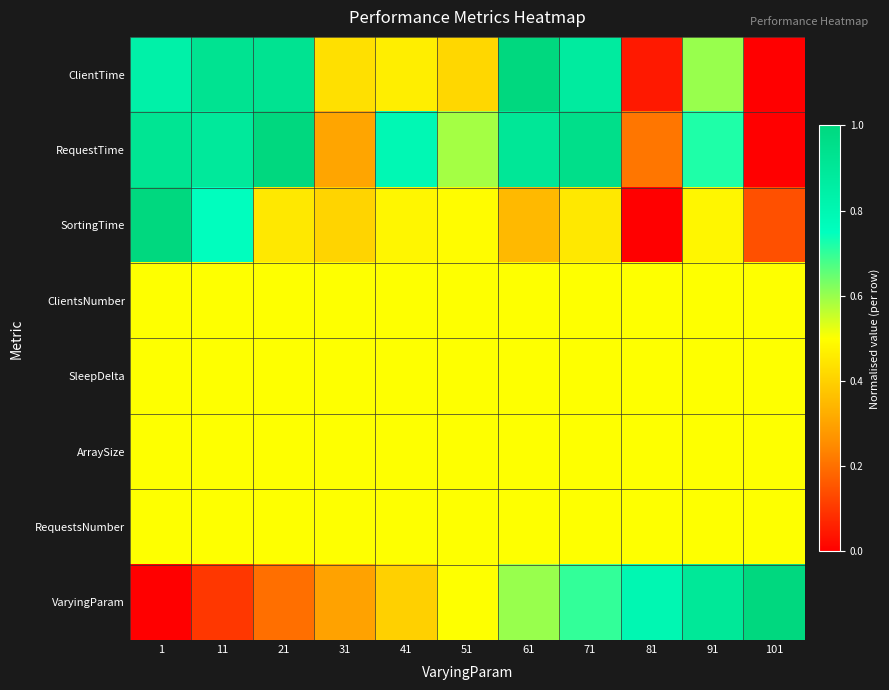

Rank the series by their maximum value, from highest to lowest.

ClientTime, RequestTime, SortingTime, VaryingParam, ClientsNumber, SleepDelta, ArraySize, RequestsNumber